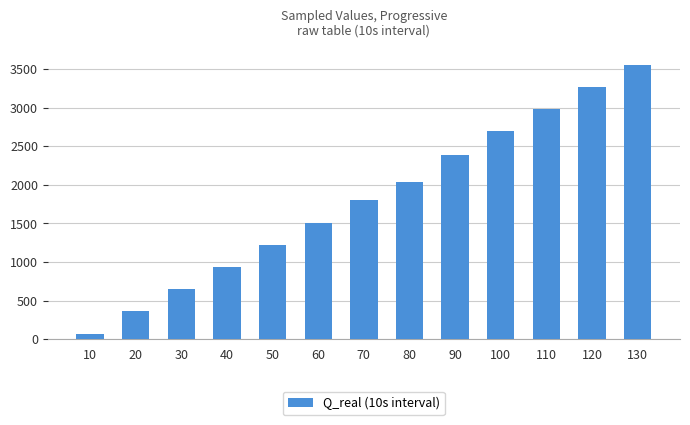

List the labels in order of value, largest first.

130, 120, 110, 100, 90, 80, 70, 60, 50, 40, 30, 20, 10